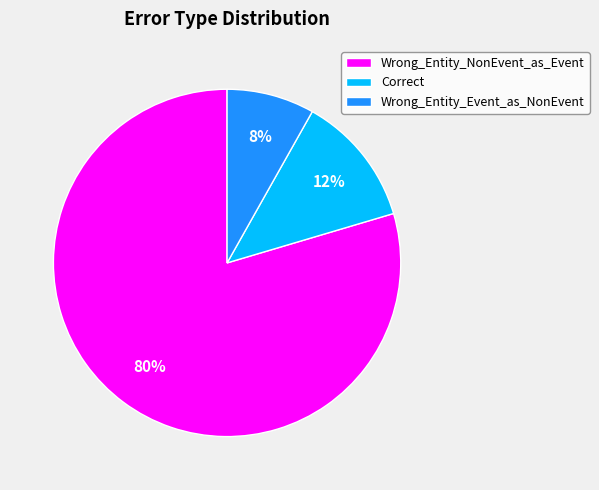

Rank the categories by value from lowest to highest.

Wrong_Entity_Event_as_NonEvent, Correct, Wrong_Entity_NonEvent_as_Event